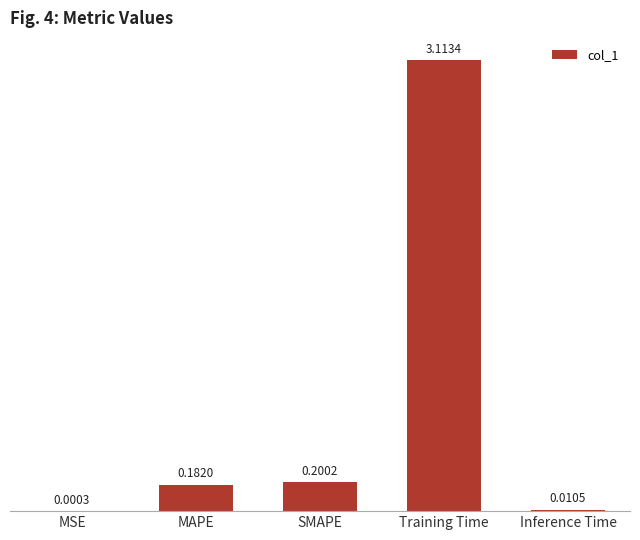

At which category does the chart reach its peak across all series?

Training Time